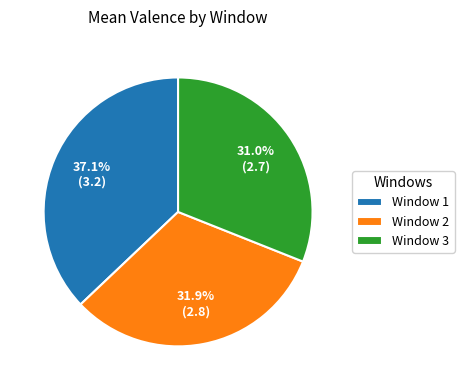

What is the largest slice in the pie chart?

Window 1